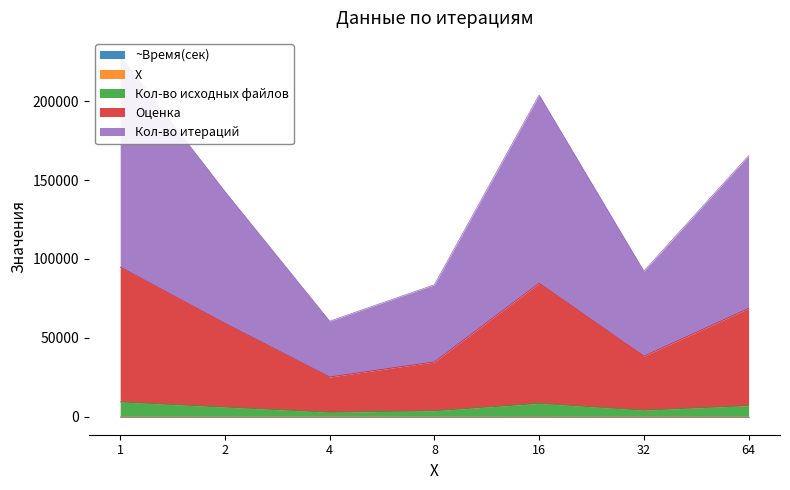

Which category has the highest value in the X series?

64